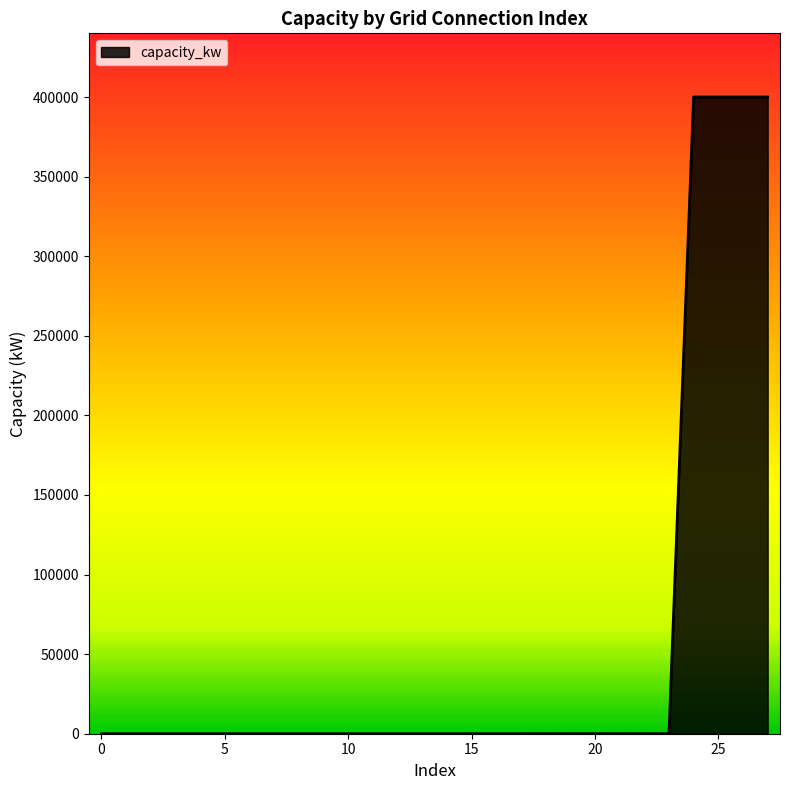

What is the difference between the maximum and minimum values?

399989